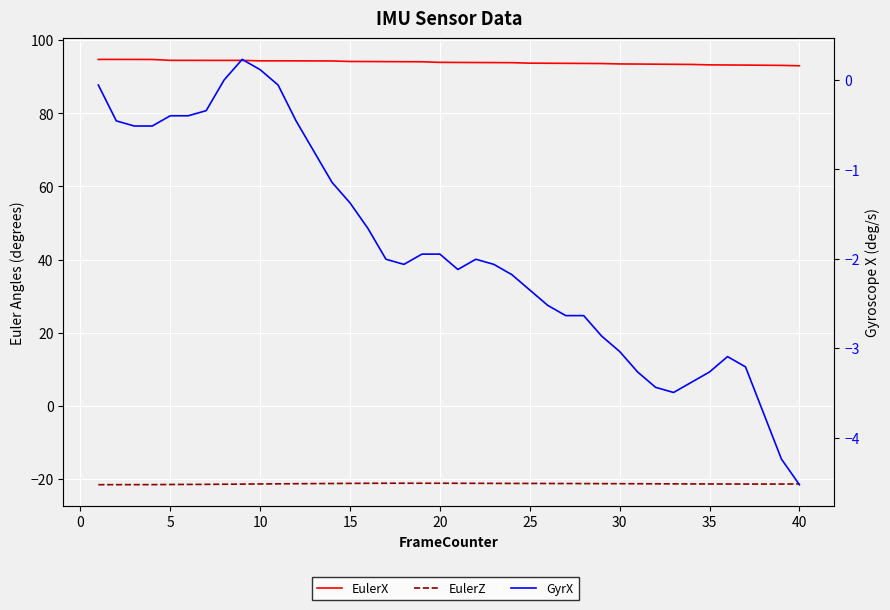

True or false: GyrX has a value of -0.5 at 15.

False